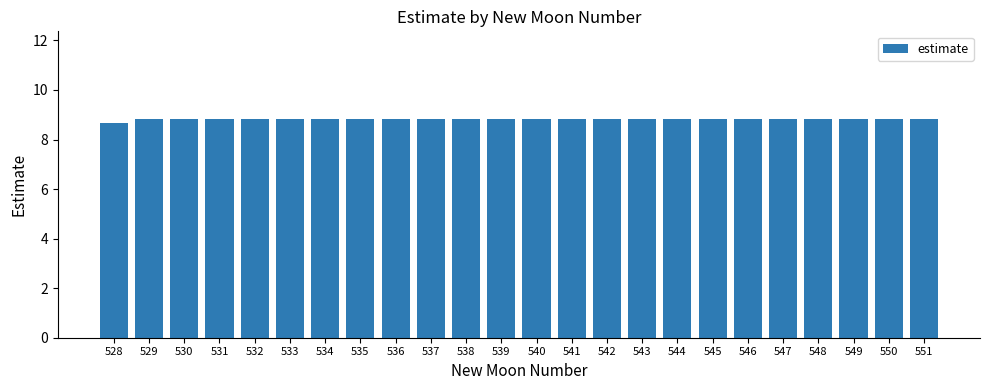

How many bars are there in total?

24